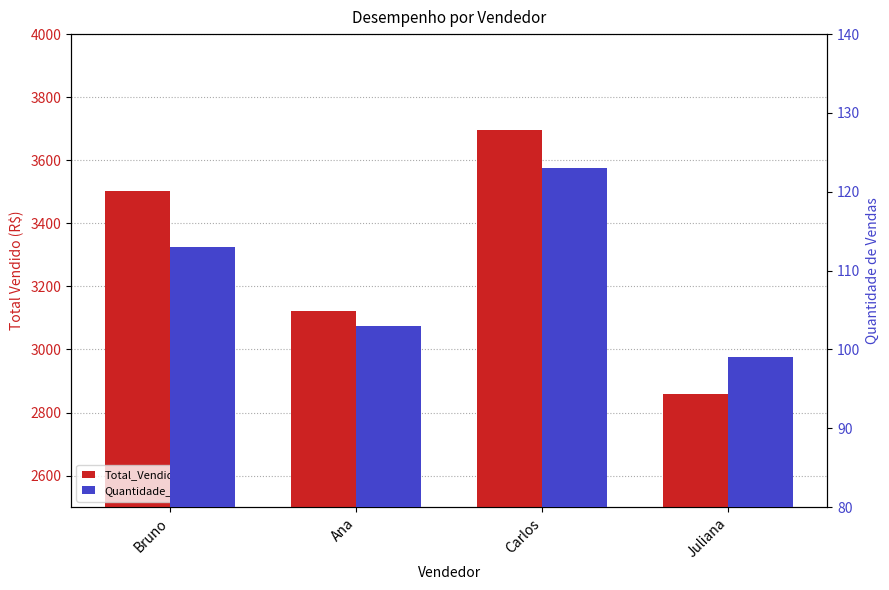

What is the value of the Quantidade_Vendas bar at the 1st from the left?

113.0